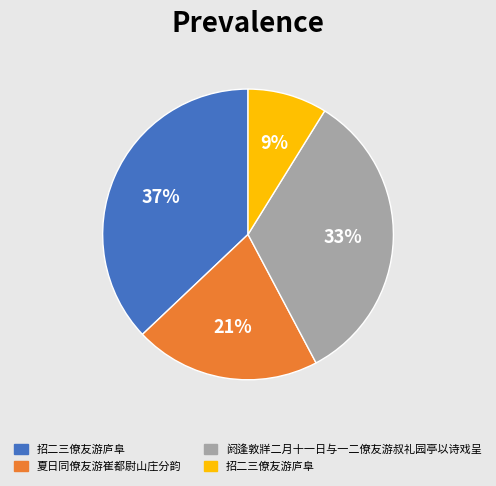

To the nearest percent, what is the difference between the largest and smallest slice percentages?

28%